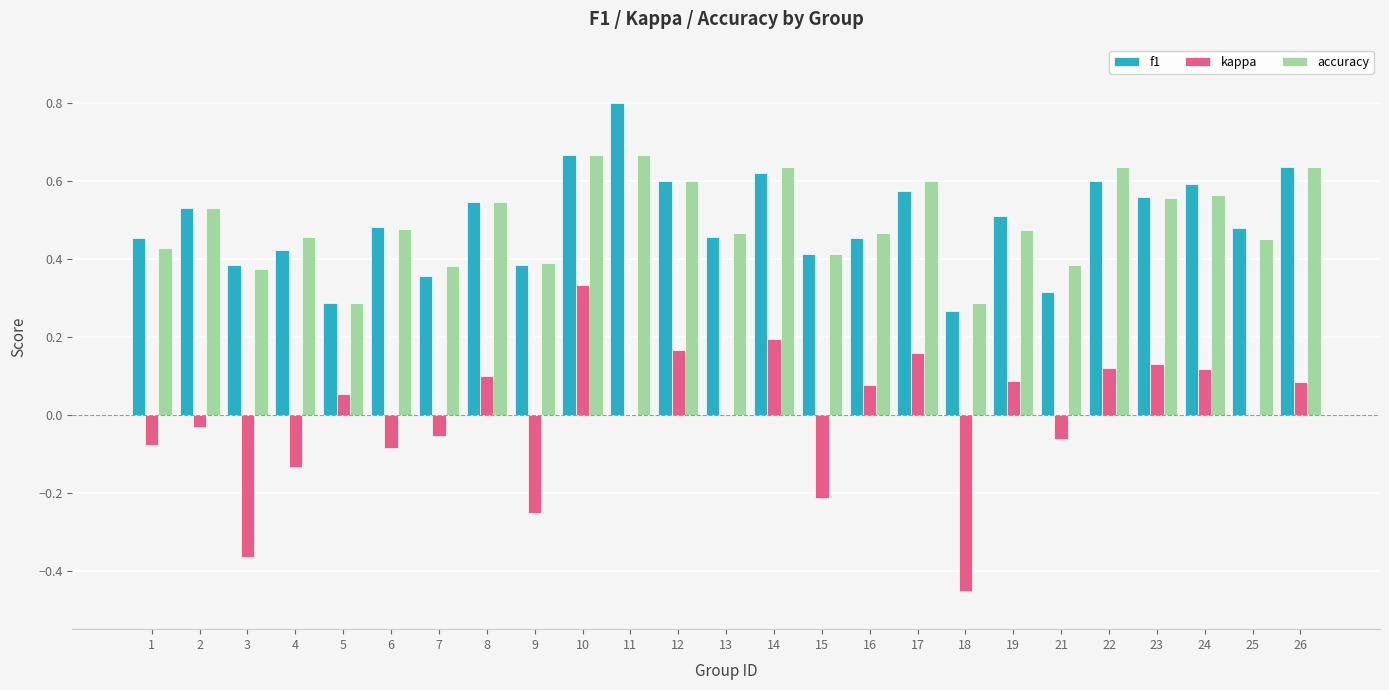

The value of f1 at 12 is 0.6. True or false?

True